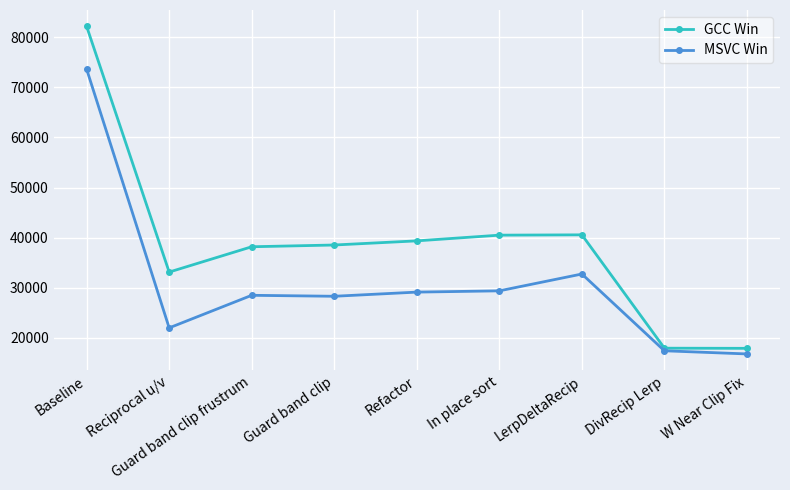

What is the label of the 3rd point from the right?

LerpDeltaRecip